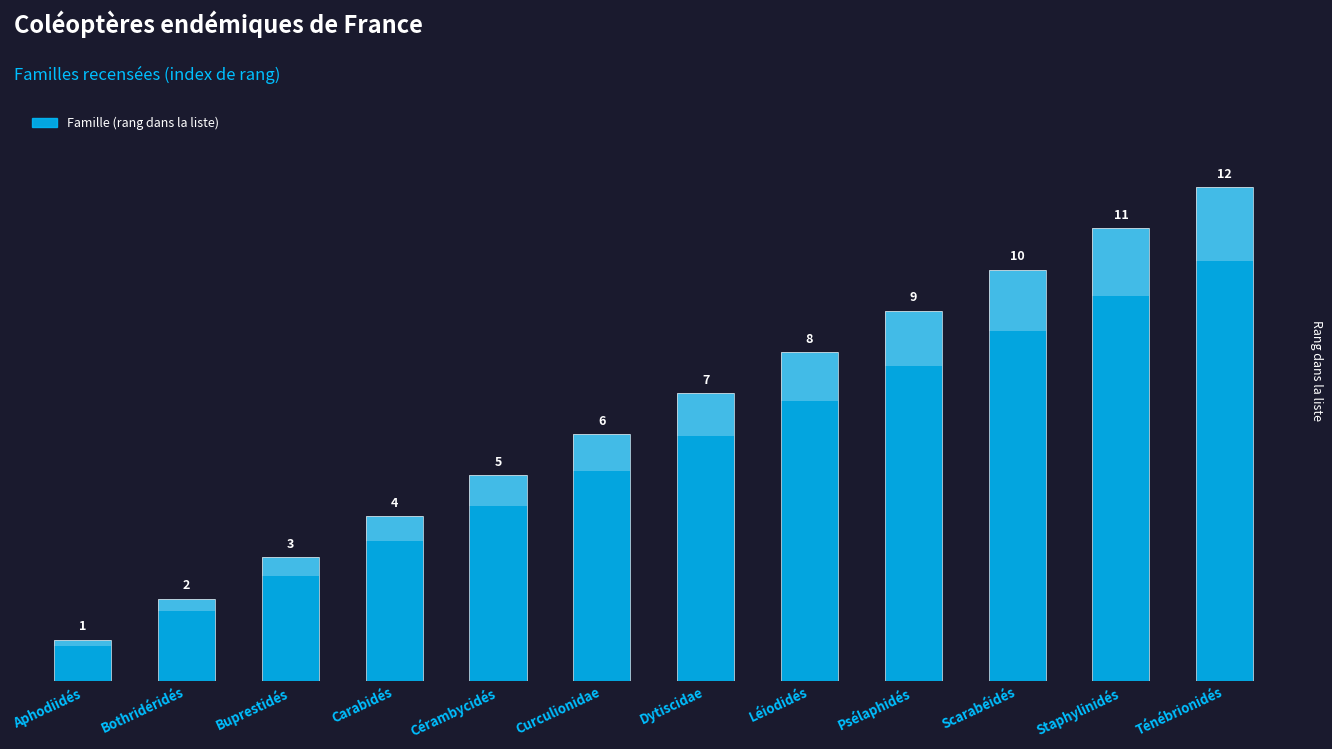

At which label does the data first exceed 7?

Léiodidés